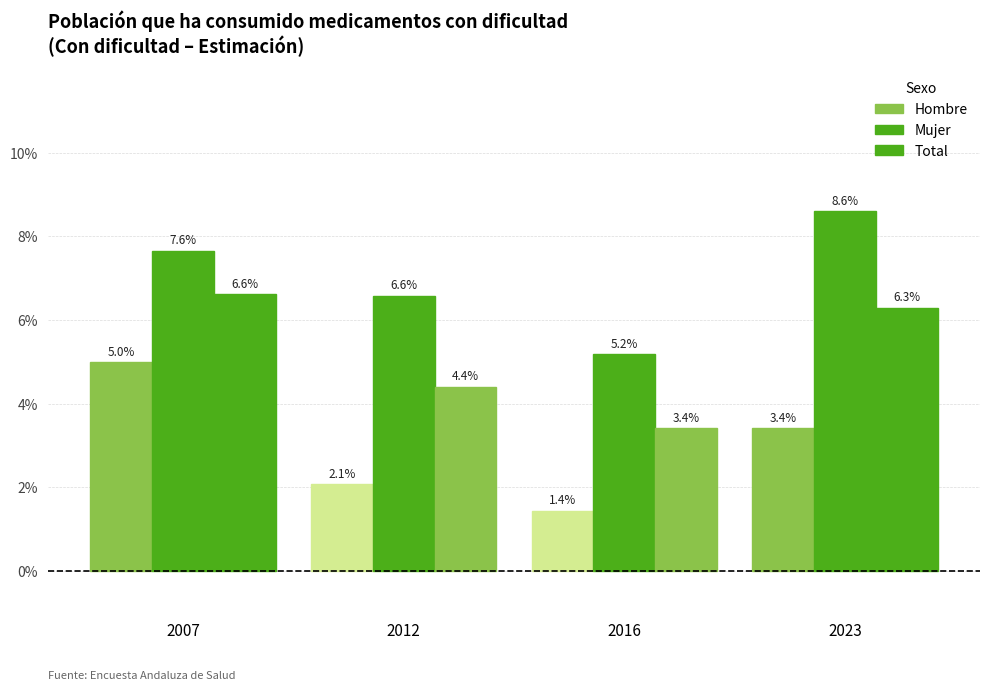

List the series in order of their overall mean, lowest first.

Hombre, Total, Mujer